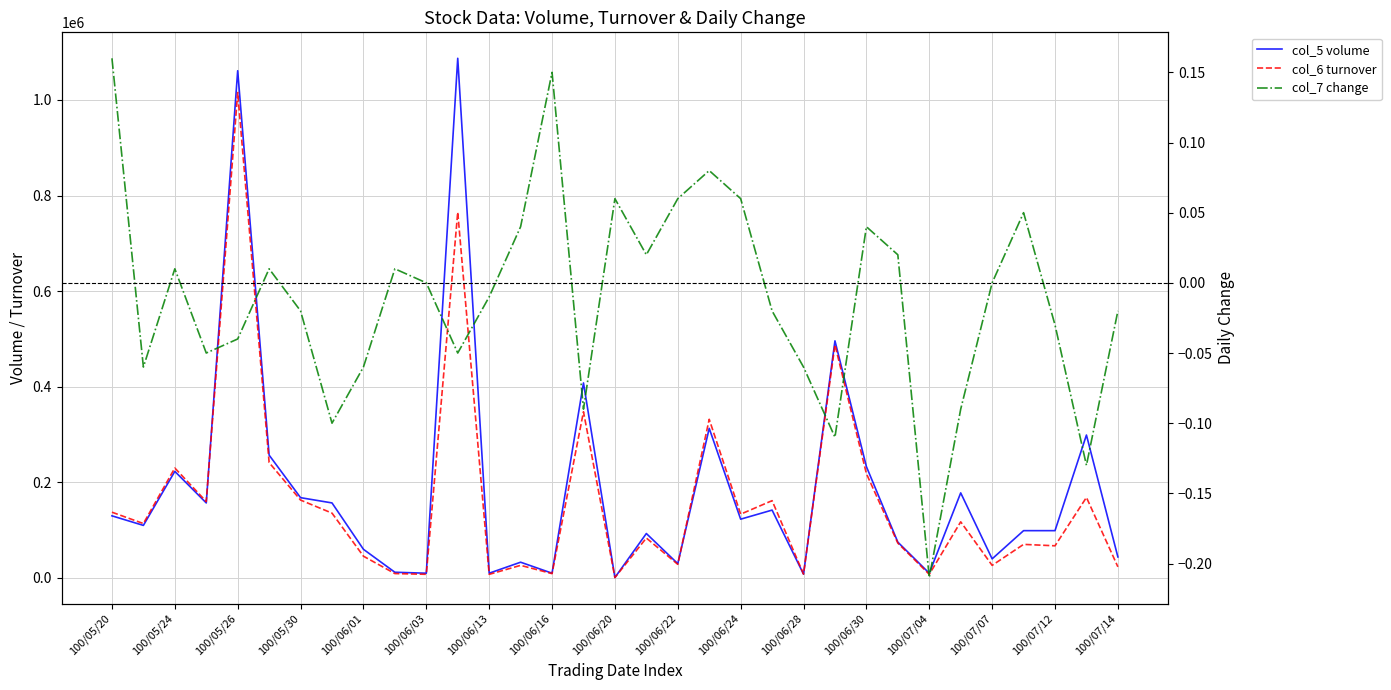

Which series has the largest range (max minus min)?

col_5 volume